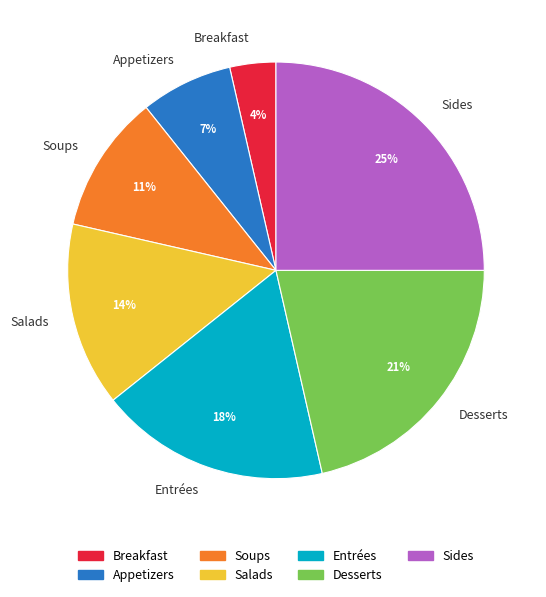

Which category has the smallest portion of the pie?

Breakfast